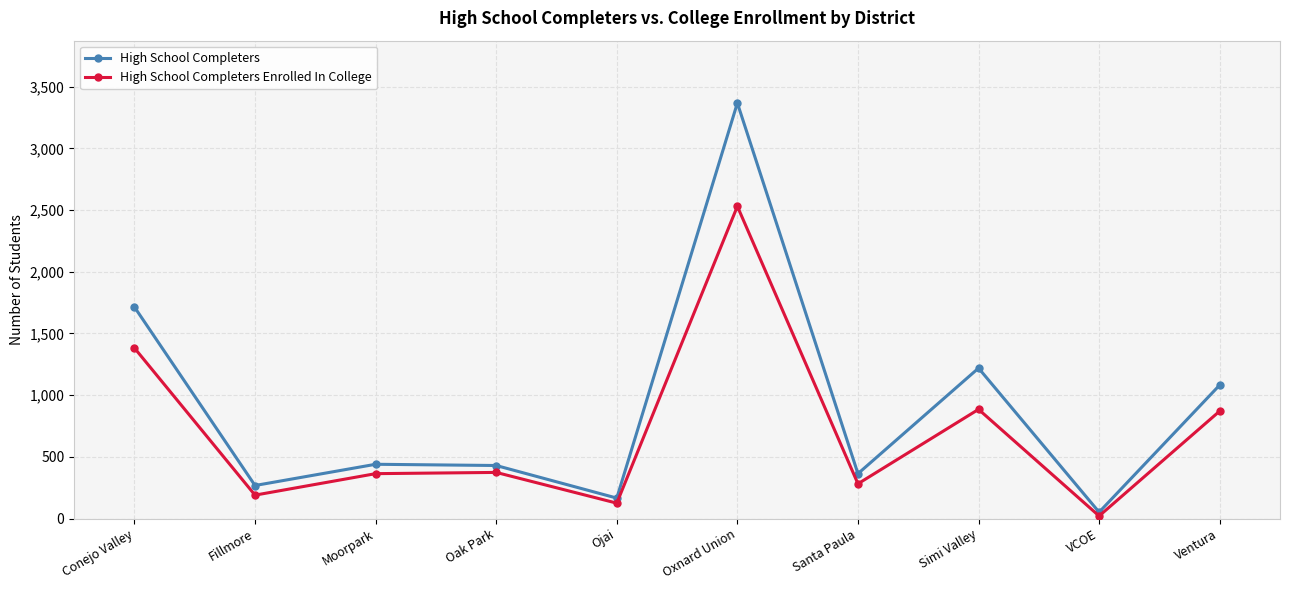

The value of High School Completers Enrolled In College at Ojai is 125. True or false?

True